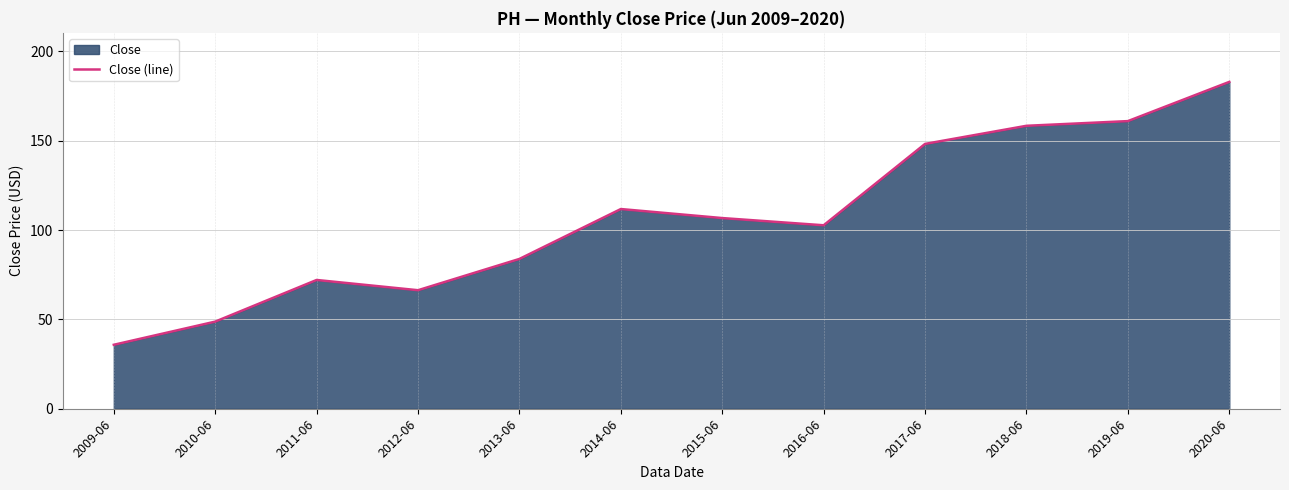

At which category does the chart reach its peak across all series?

2020-06